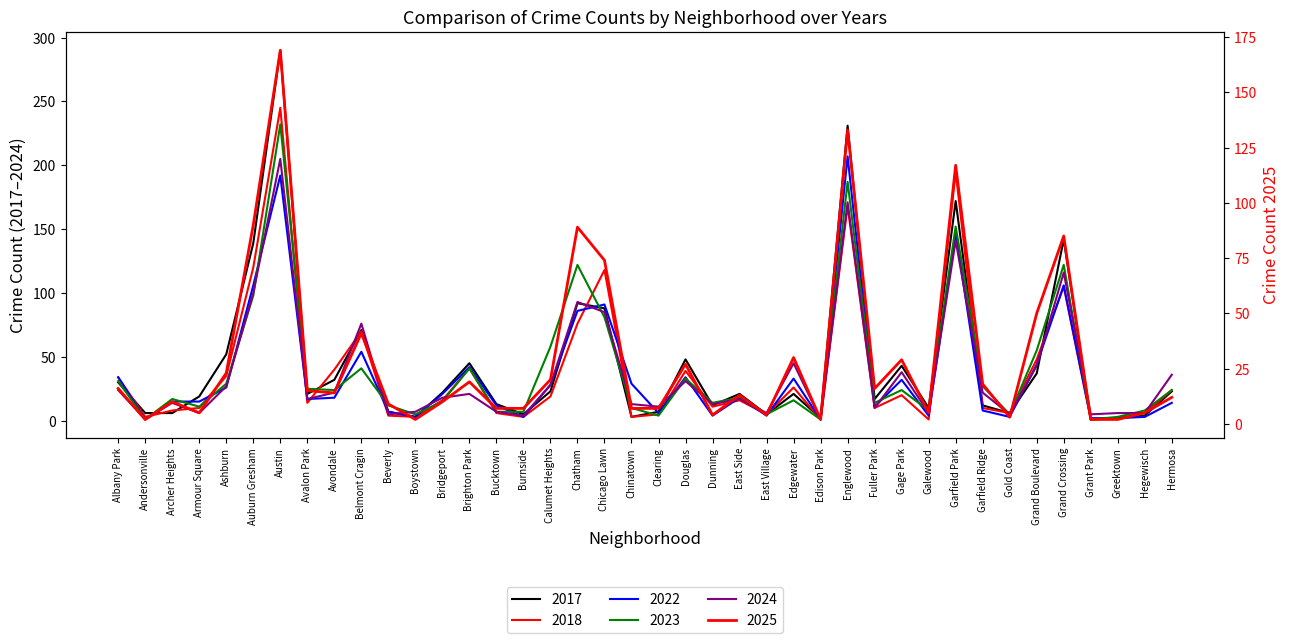

Does the chart display data point markers on the line(s)?

No